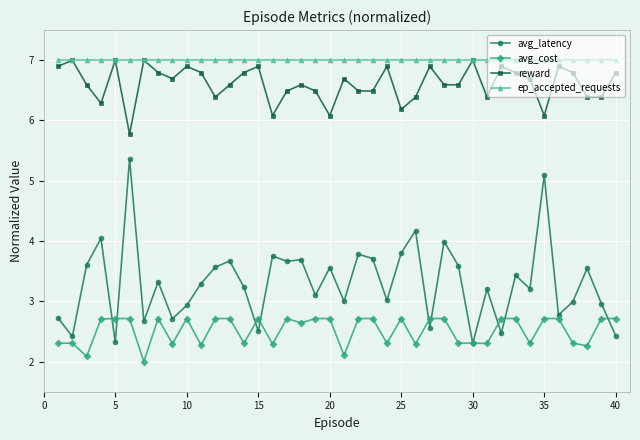

Which series has the largest total across all categories?

ep_accepted_requests